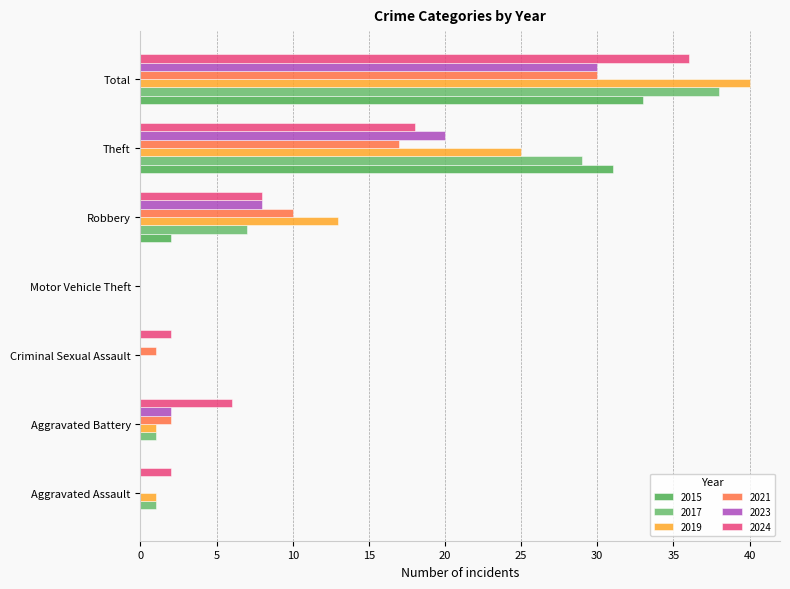

What is the difference between the second highest and minimum values in the 2021 series?

17